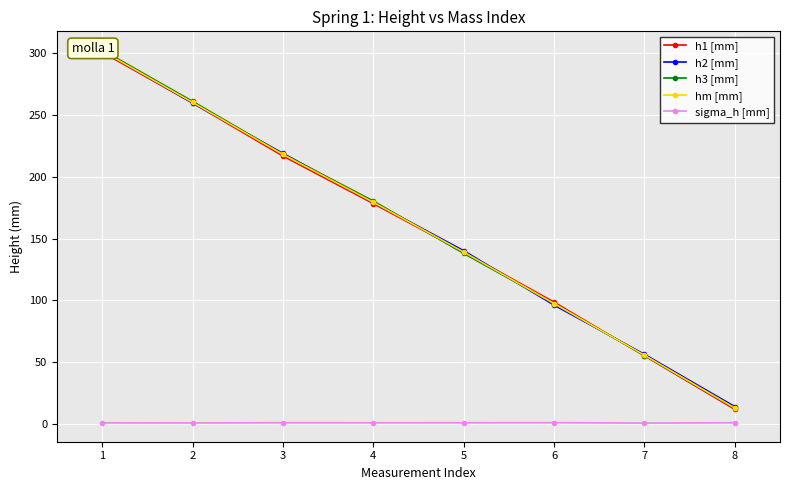

True or false: h1 [mm] has a value of 210.0 at 5.

False